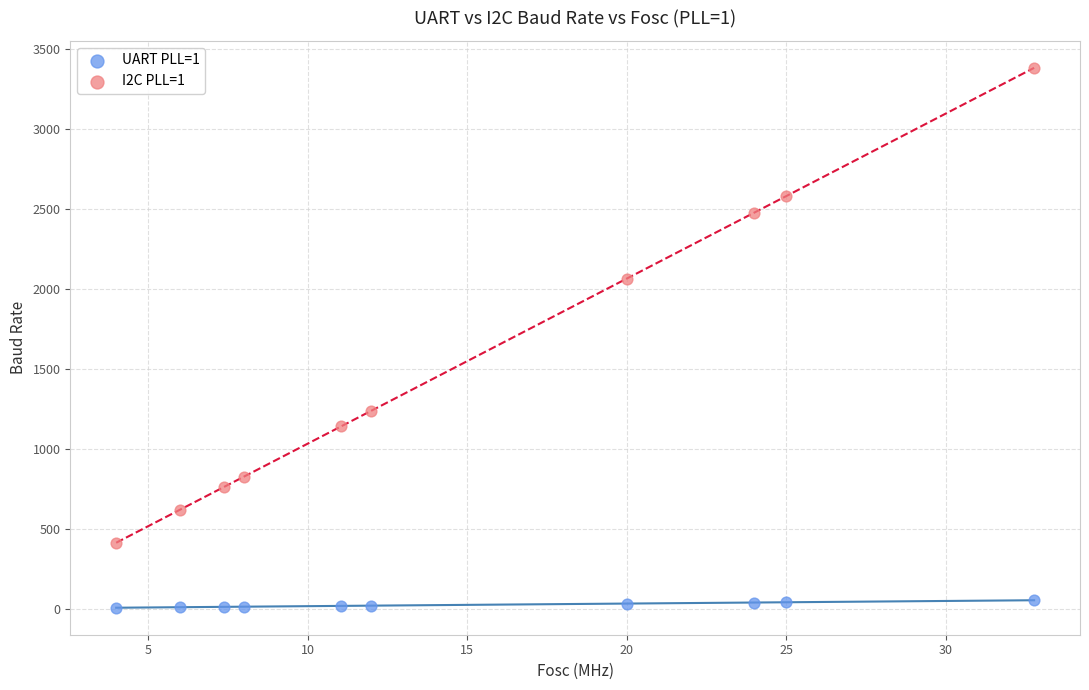

Which series has the widest spread of Y values?

I2C PLL=1